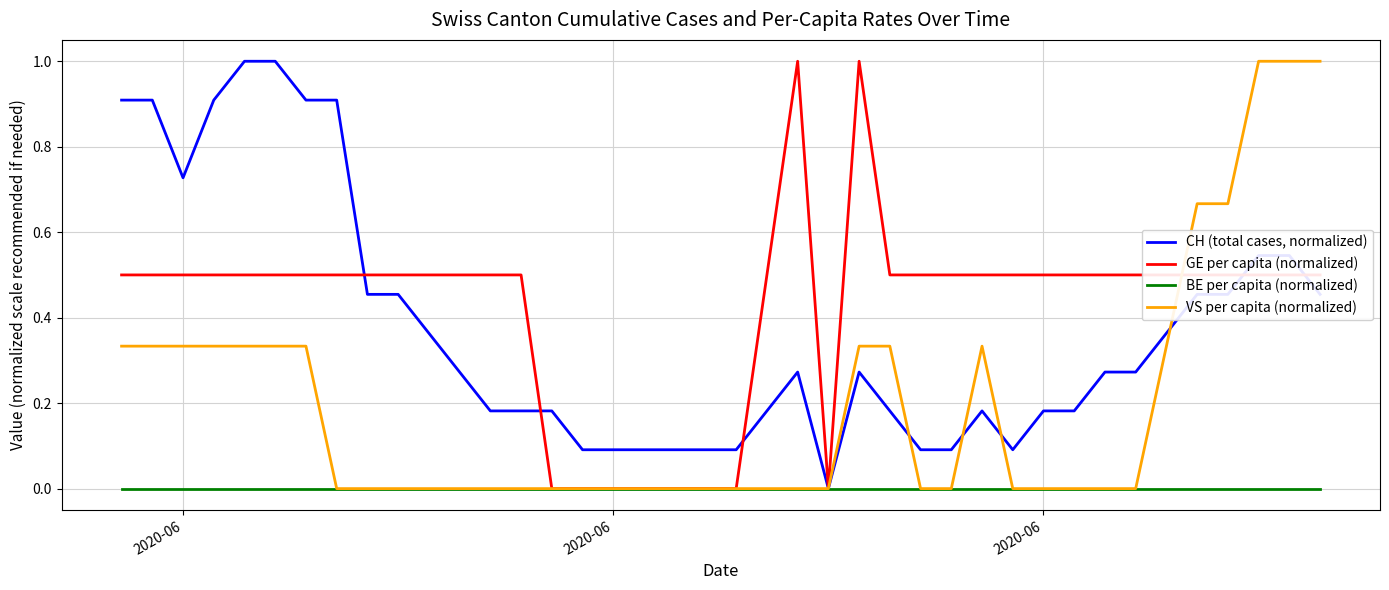

What are all the series names shown in the legend?

CH (total cases, normalized), GE per capita (normalized), BE per capita (normalized), VS per capita (normalized)